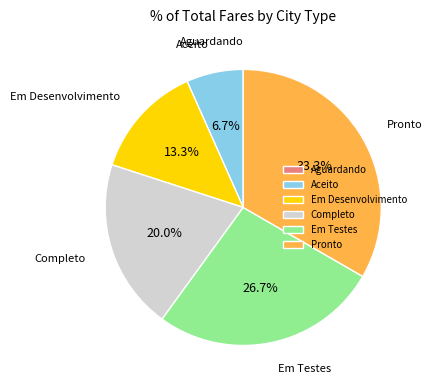

Which has a higher value, Pronto or Em Testes?

Pronto